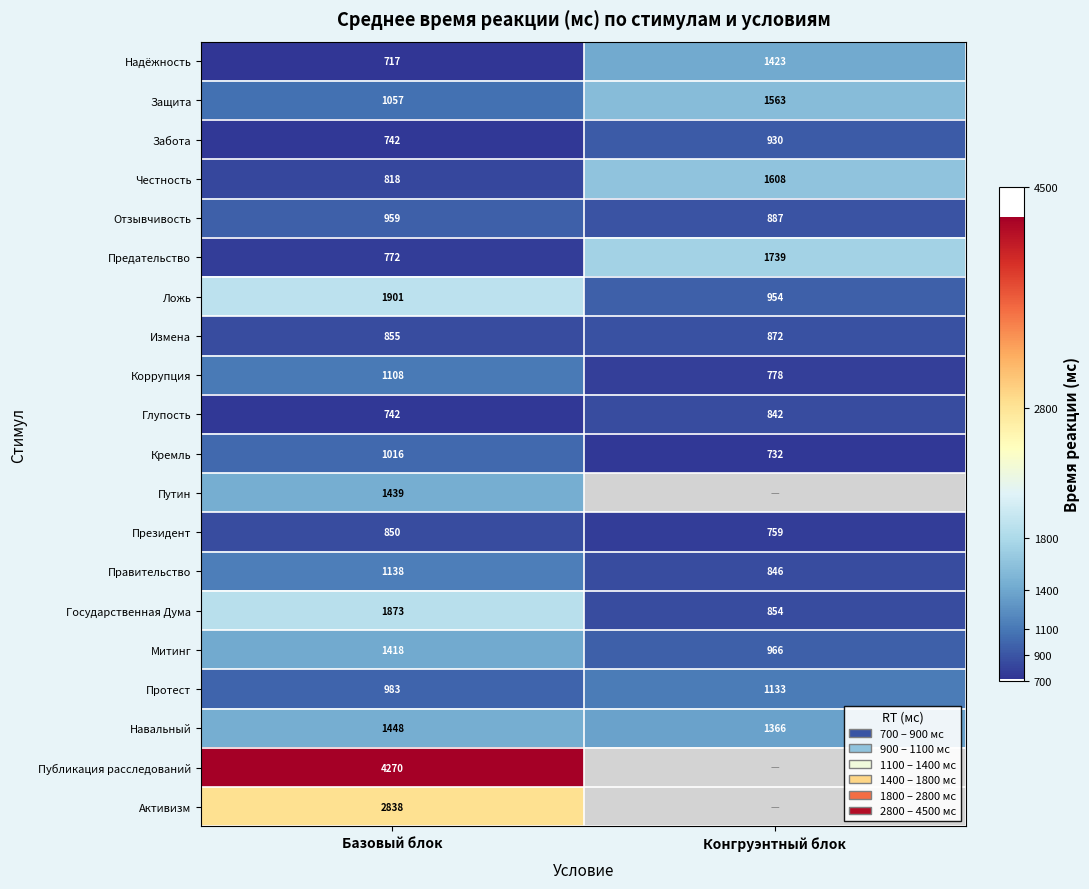

List the labels in order of Навальный value, largest first.

Базовый блок, Конгруэнтный блок